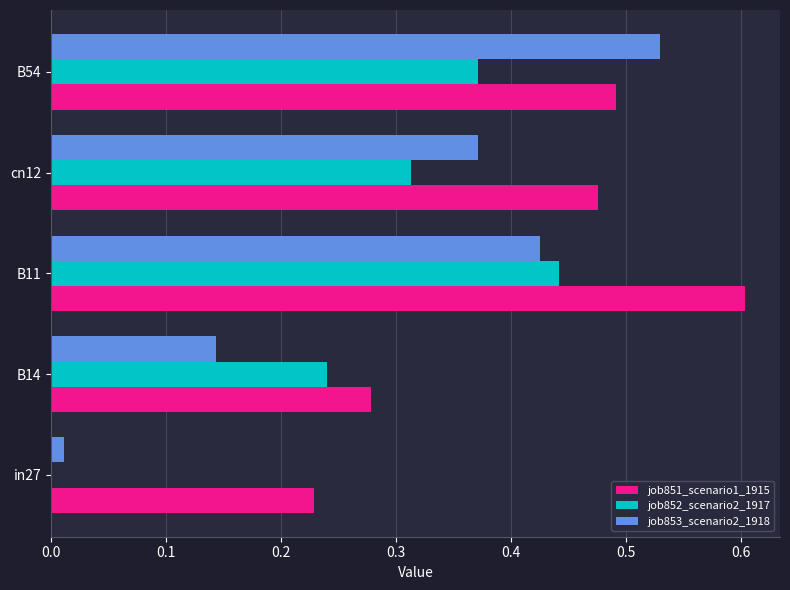

The value of job853_scenario2_1918 at B54 is 0.8. True or false?

False